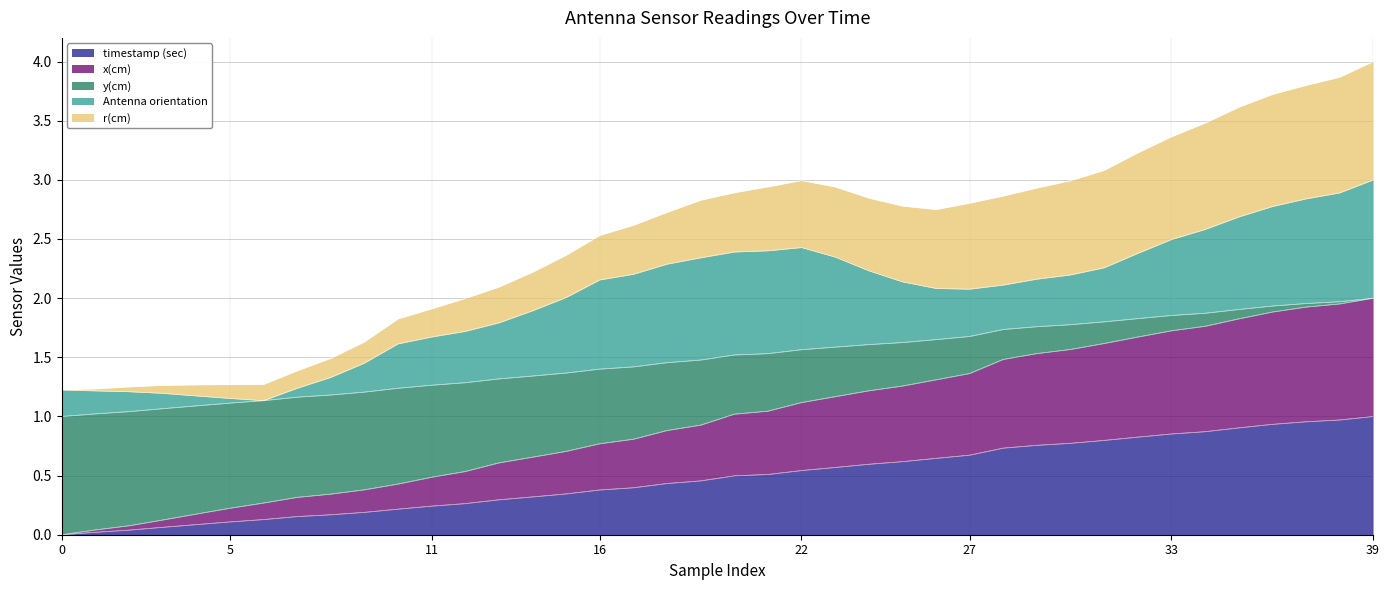

Count the number of categories in the chart.

40